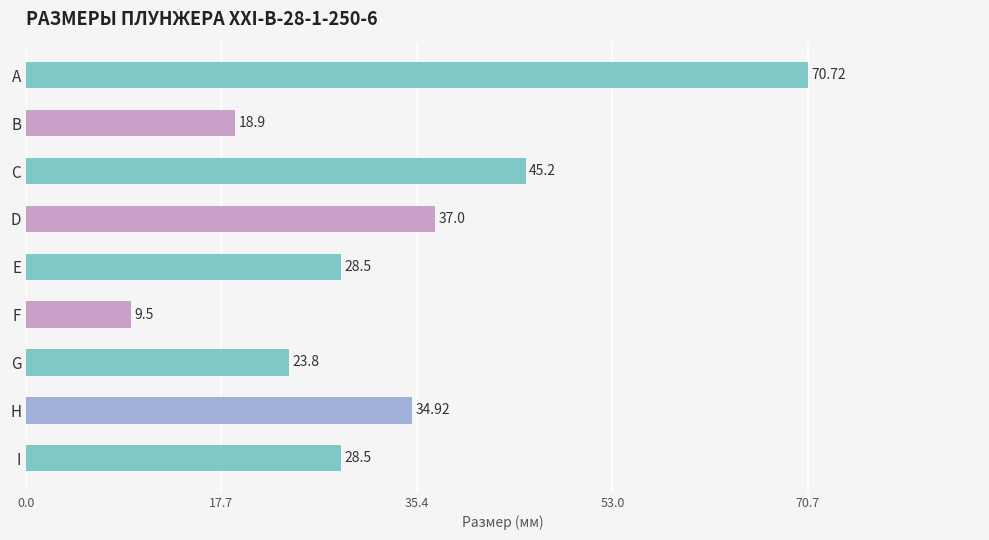

What is the change in value from A to E?

-42.2